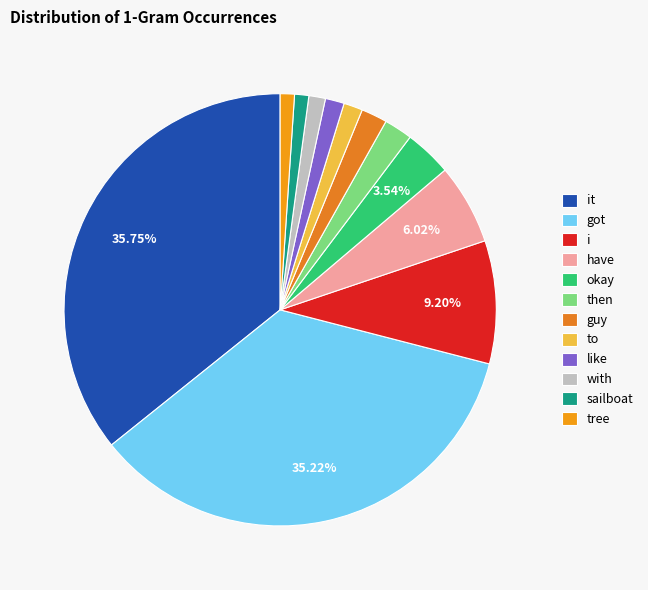

Do got and with together represent more than half of the pie?

No